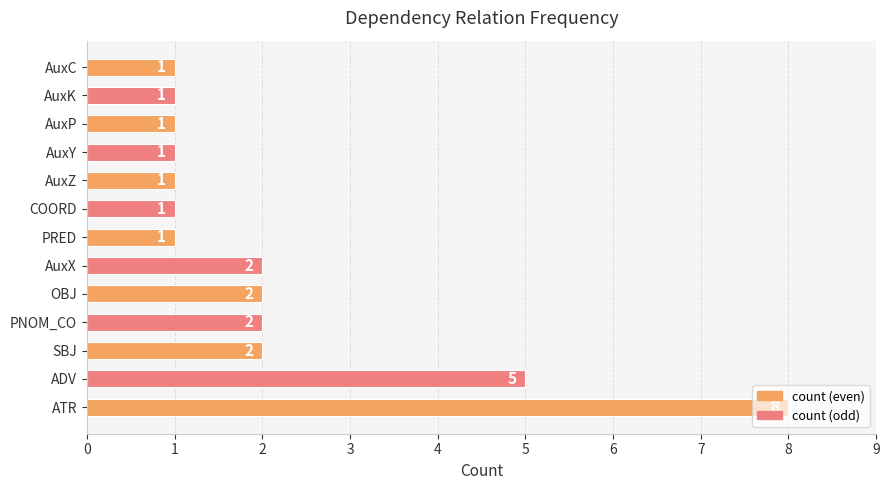

What is the sum of the values at ATR and AuxK?

9